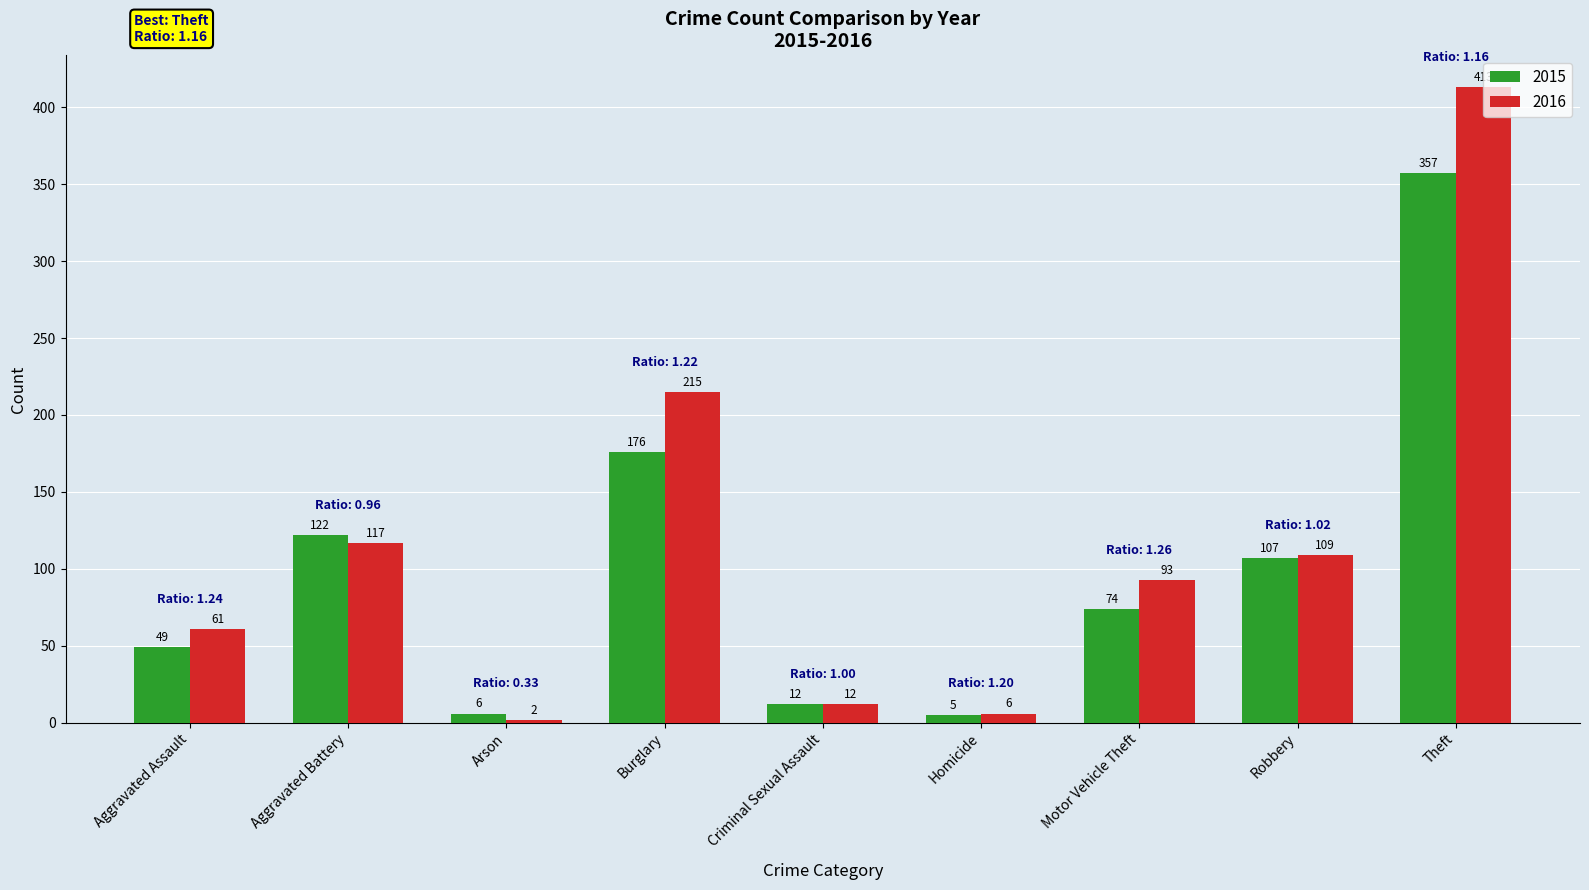

What is the difference between the 2015 values at Motor Vehicle Theft and Aggravated Assault?

25